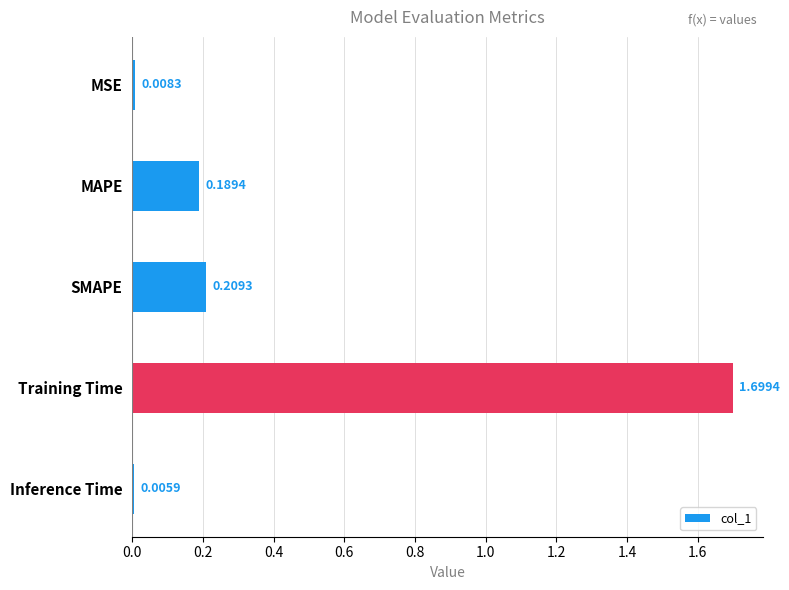

Rank the categories by value from lowest to highest.

Inference Time, MSE, MAPE, SMAPE, Training Time